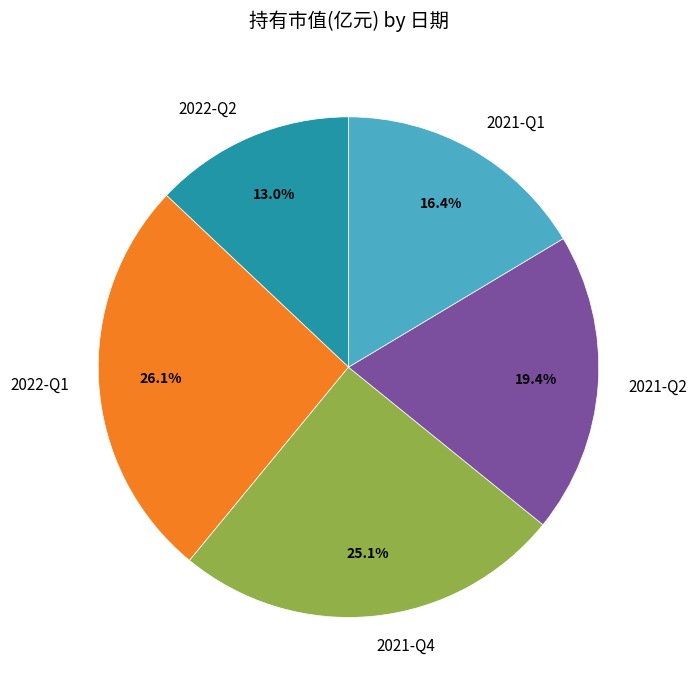

To the nearest percent, what is the average slice percentage?

20%